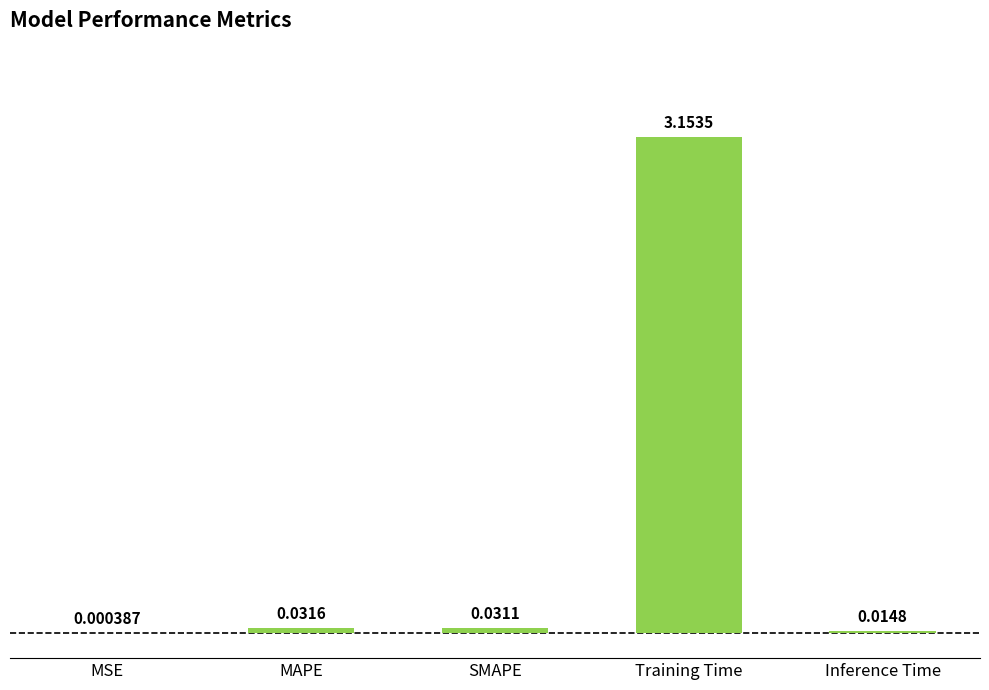

How many distinct data groups are displayed?

1